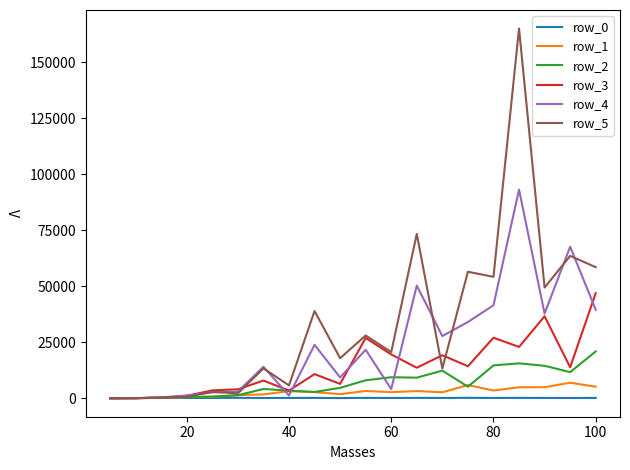

Which series has the widest spread of values?

row_5